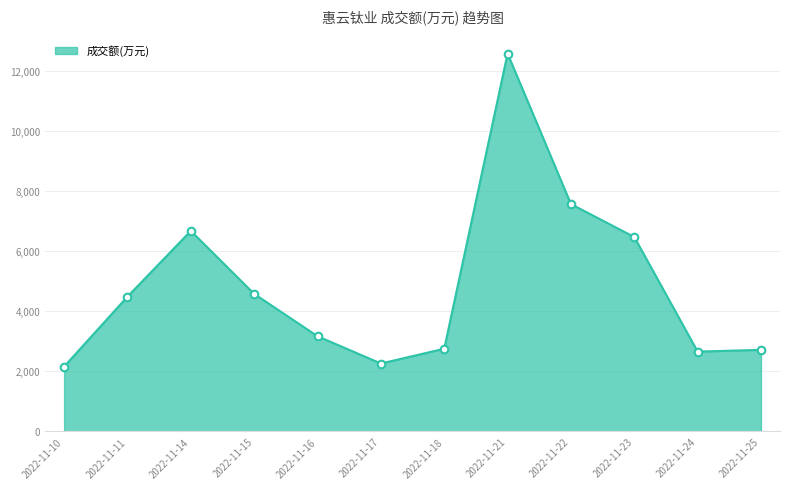

What is the change in value from 2022-11-24 to 2022-11-25?

+59